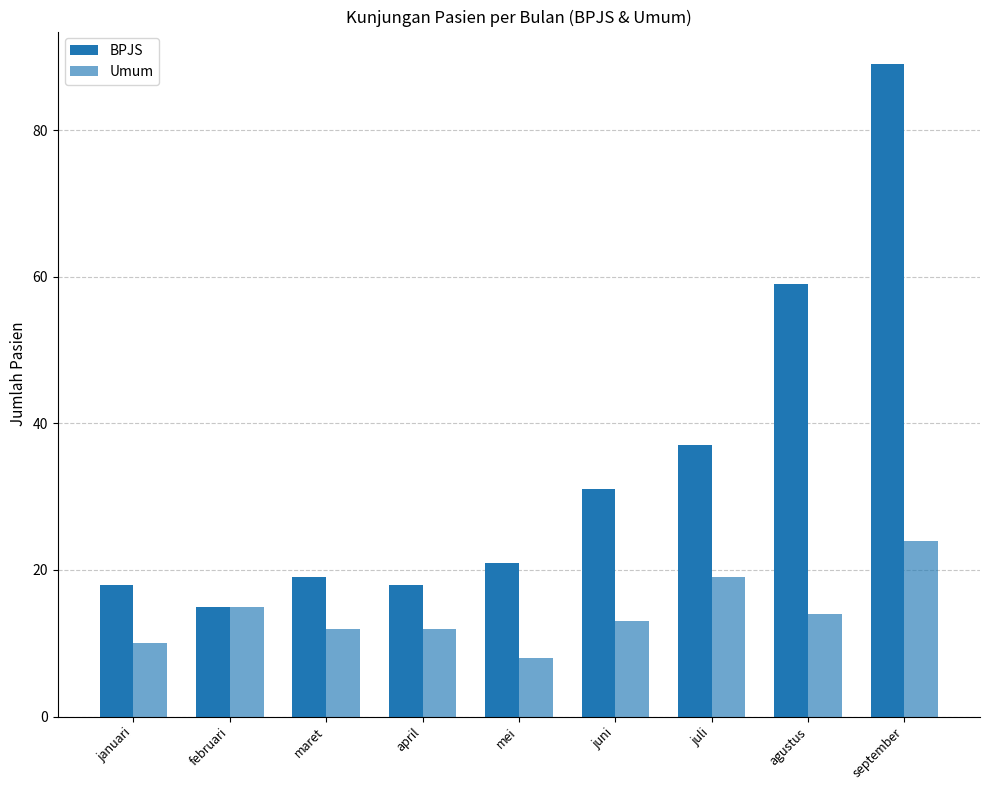

Reading left to right, list all the values displayed in this chart.

BPJS: 18	15	19	18	21	31	37	59	89
Umum: 10	15	12	12	8	13	19	14	24